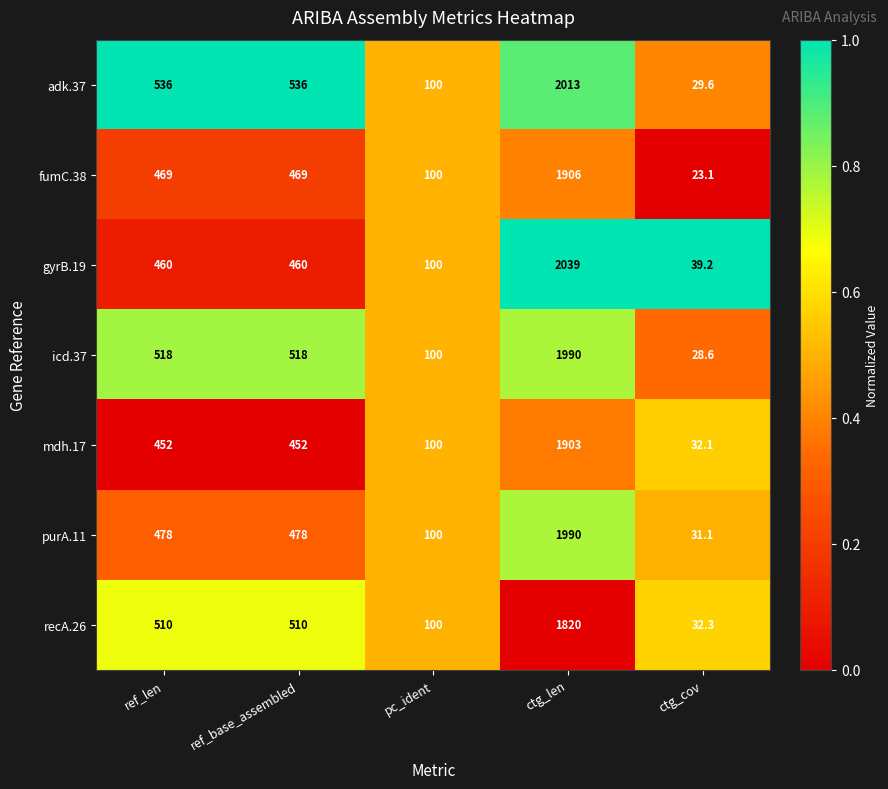

Which series has the widest spread of values?

gyrB.19